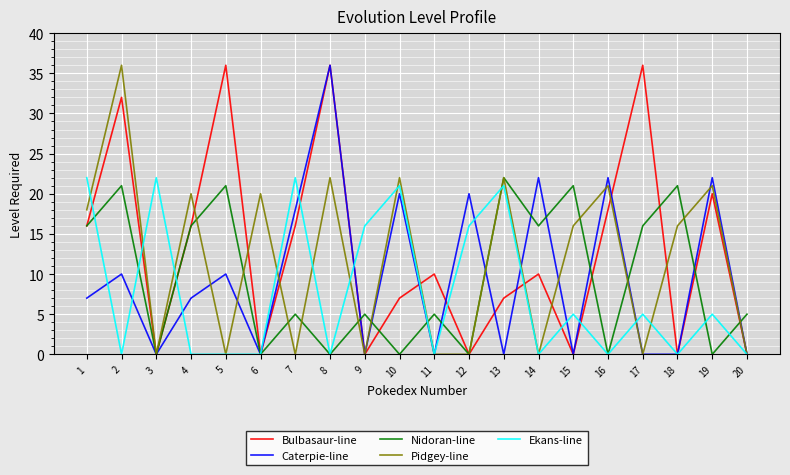

Reading right to left, transcribe all the data shown in this chart.

Bulbasaur-line: 20=0	19=20	18=0	17=36	16=18	15=0	14=10	13=7	12=0	11=10	10=7	9=0	8=36	7=16	6=0	5=36	4=16	3=0	2=32	1=16
Caterpie-line: 20=0	19=22	18=0	17=0	16=22	15=0	14=22	13=0	12=20	11=0	10=20	9=0	8=36	7=18	6=0	5=10	4=7	3=0	2=10	1=7
Nidoran-line: 20=5	19=0	18=21	17=16	16=0	15=21	14=16	13=22	12=0	11=5	10=0	9=5	8=0	7=5	6=0	5=21	4=16	3=0	2=21	1=16
Pidgey-line: 20=0	19=21	18=16	17=0	16=21	15=16	14=0	13=22	12=0	11=0	10=22	9=0	8=22	7=0	6=20	5=0	4=20	3=0	2=36	1=18
Ekans-line: 20=0	19=5	18=0	17=5	16=0	15=5	14=0	13=21	12=16	11=0	10=21	9=16	8=0	7=22	6=0	5=0	4=0	3=22	2=0	1=22